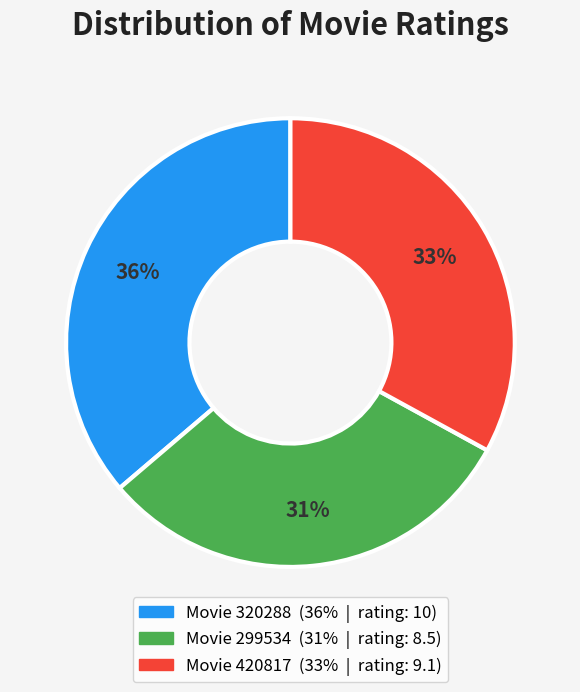

How many slices are in this pie chart?

3